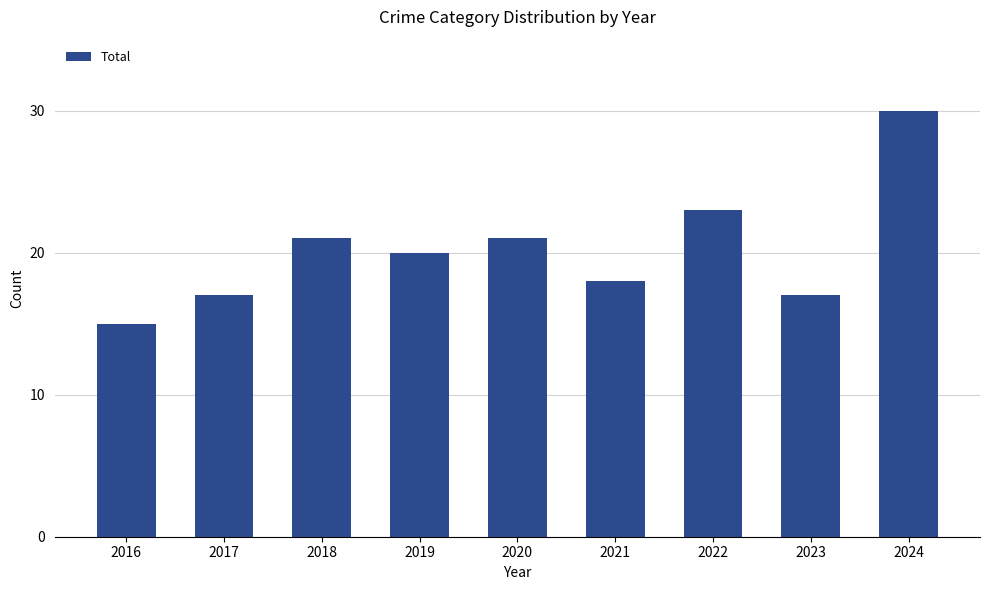

How many values are below 20?

4